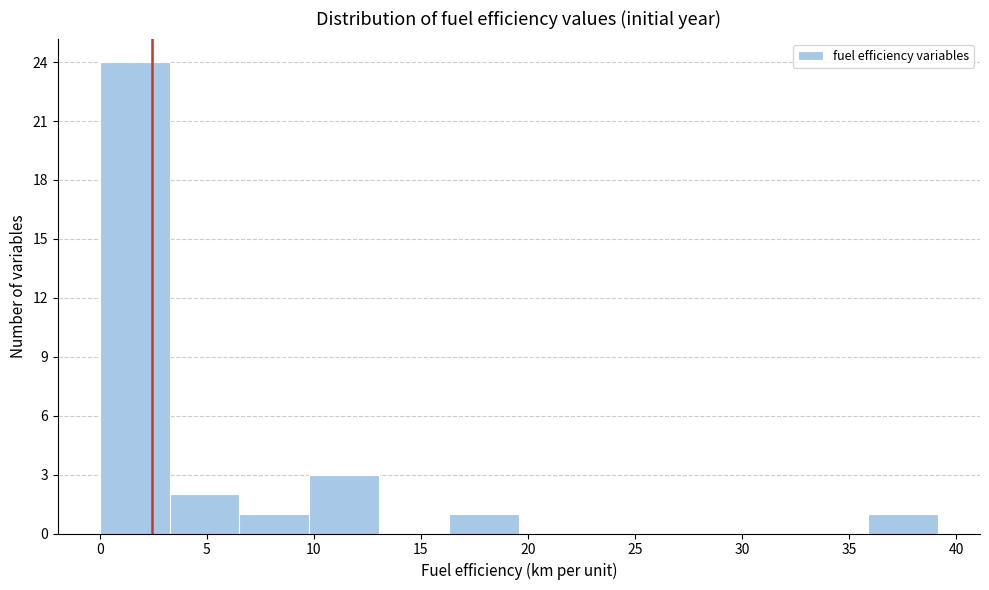

Reading left to right, list every bar in this chart as the range it spans on the x-axis followed by its height. Neither the bar edges nor the heights are printed on the chart, so give them approximately, as read against the axes.

0.0 to 3.5: 24
3.5 to 6.5: 2
6.5 to 10.0: 1
10.0 to 13.0: 3
13.0 to 16.5: 0
16.5 to 19.5: 1
19.5 to 23.0: 0
23.0 to 26.0: 0
26.0 to 29.5: 0
29.5 to 32.5: 0
32.5 to 36.0: 0
36.0 to 39.0: 1